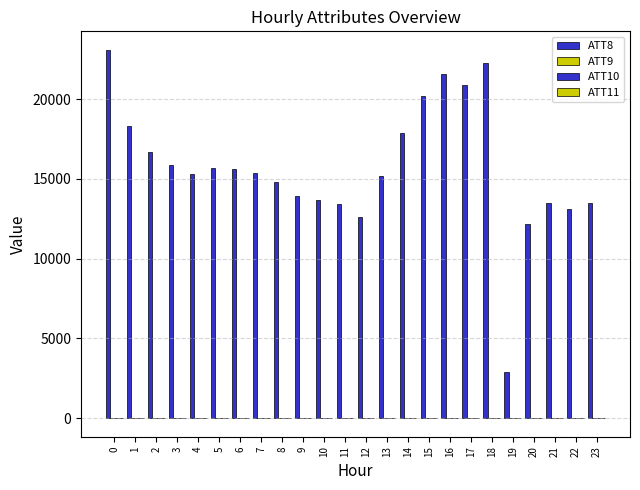

What is the value of the ATT11 bar at the 8th from the left?

-10.0